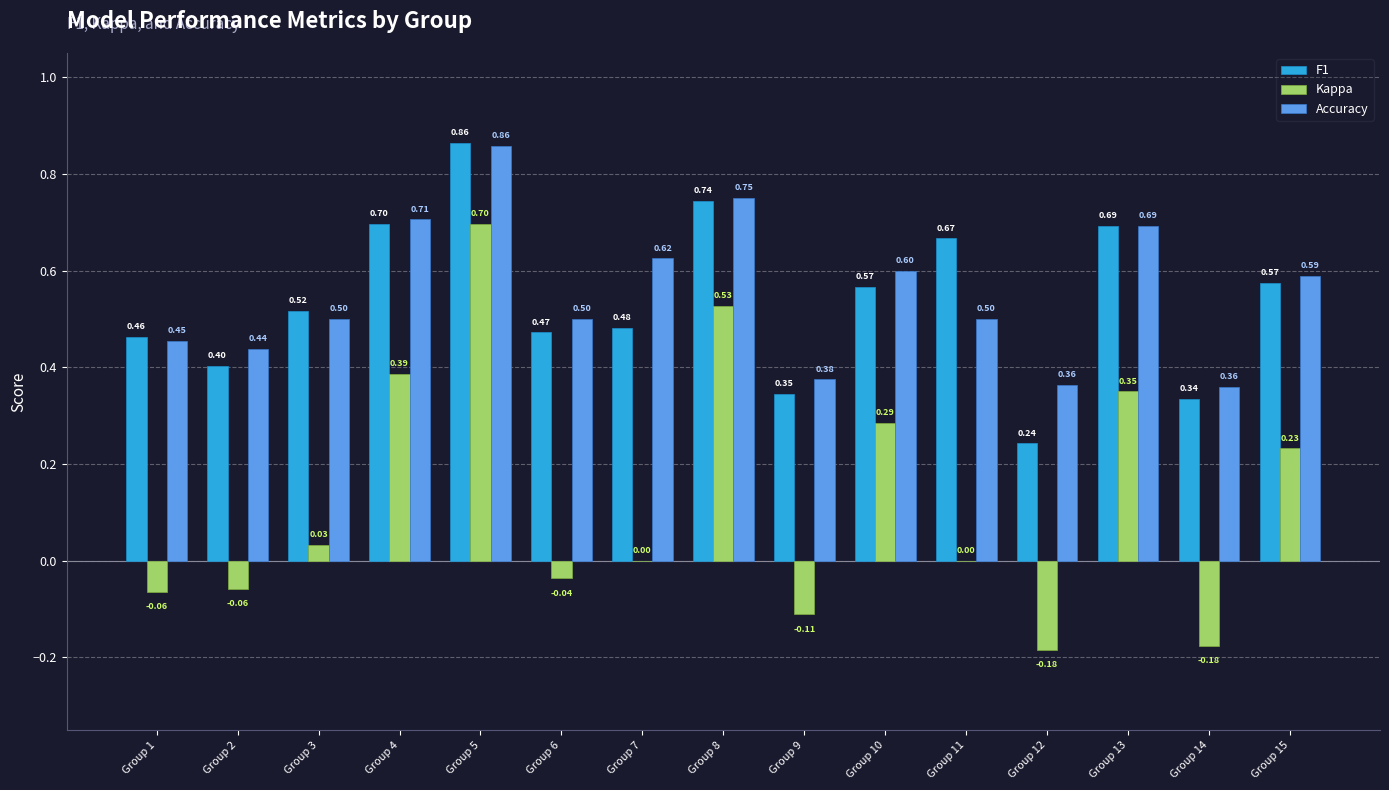

Which series changed the most between Group 9 and Group 15?

Kappa